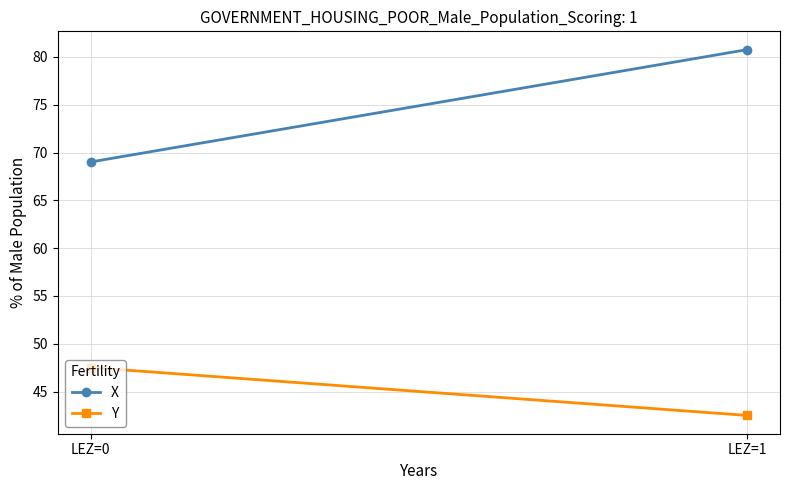

What is the value of the Y point at the 1st from the left?

47.5